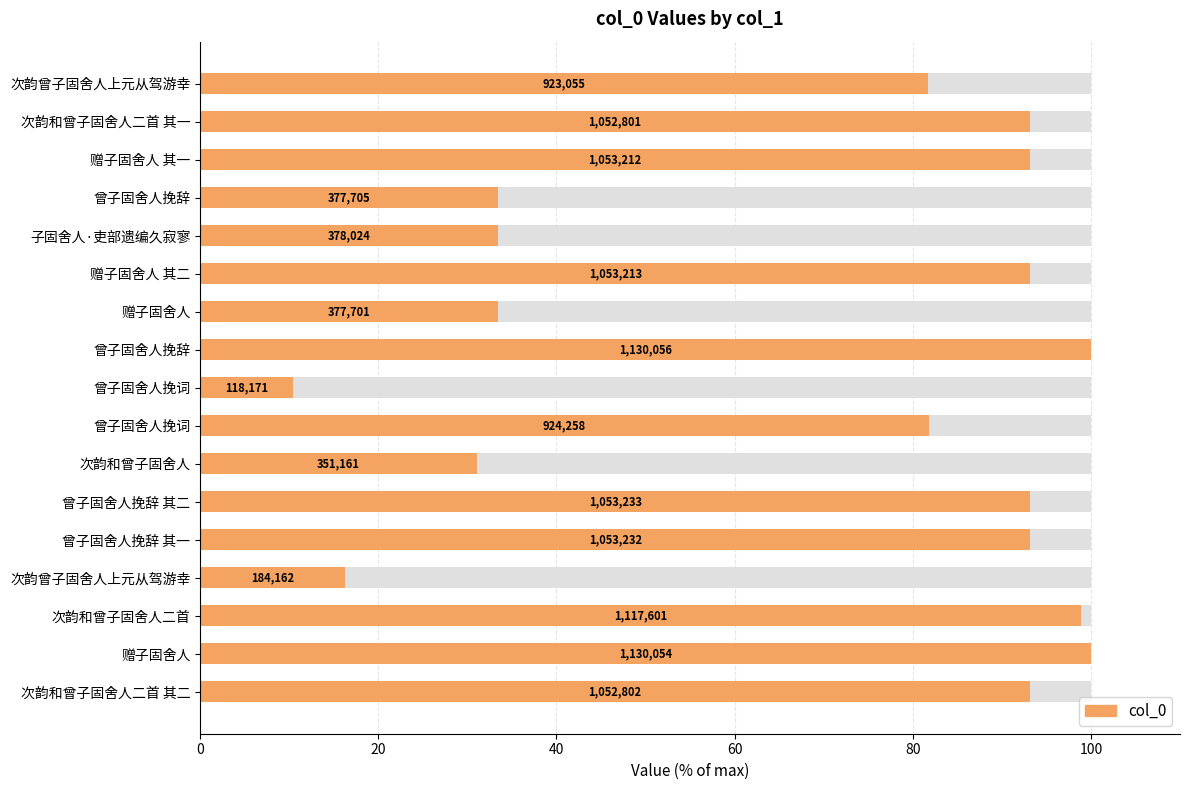

How many bars are there in total?

17